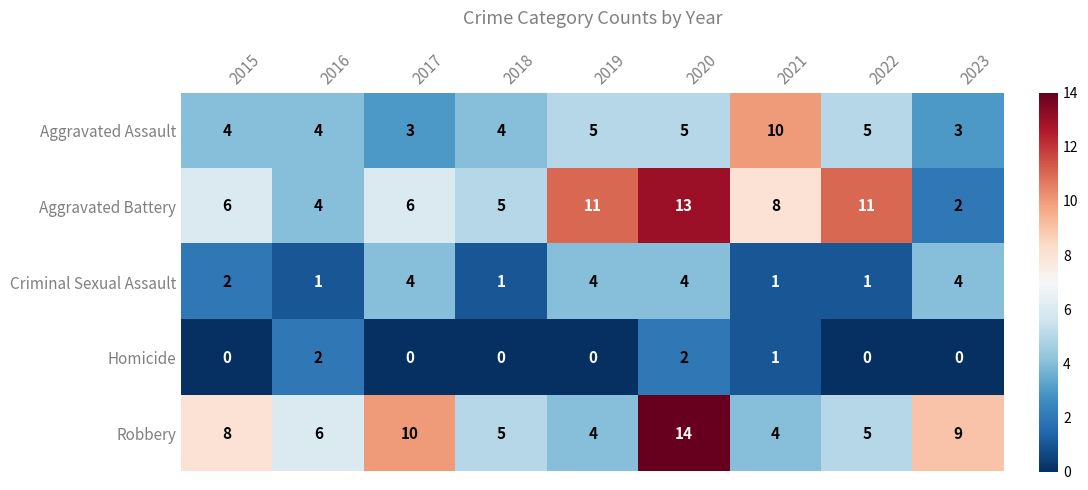

What is the greatest value displayed?

14